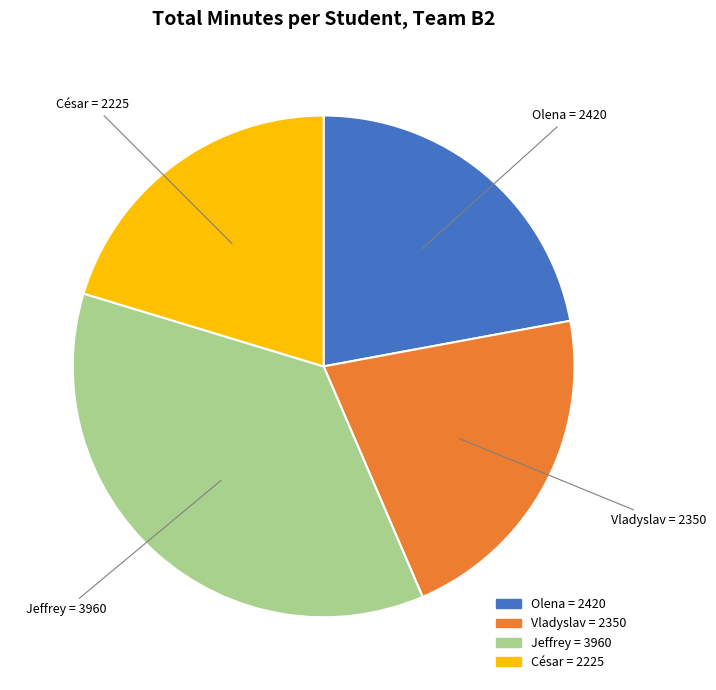

Between César = 2225 and Vladyslav = 2350, which is larger?

Vladyslav = 2350